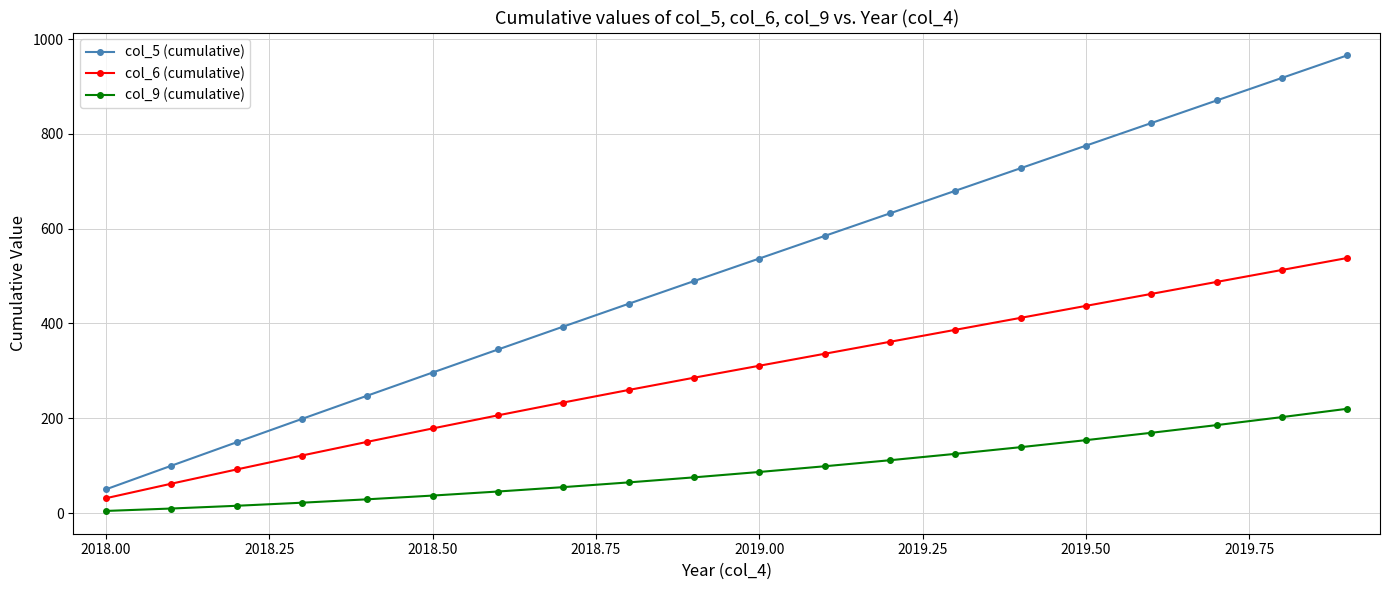

Which series has the widest spread of values?

col_5 (cumulative)